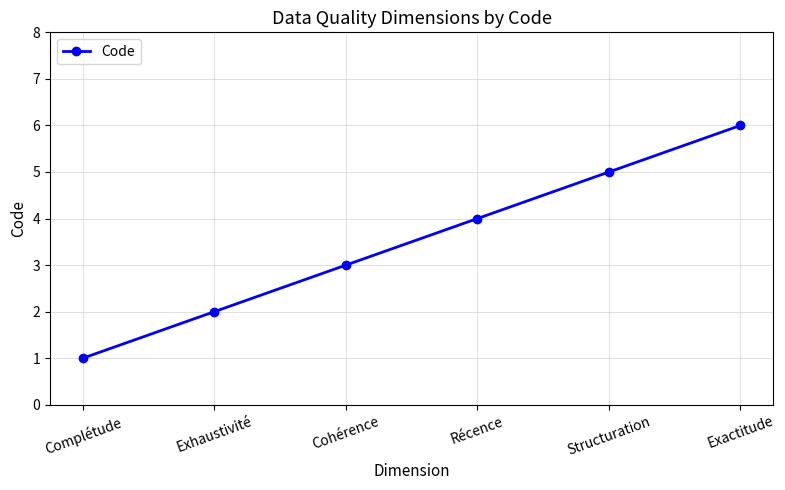

List the labels in order of value, largest first.

Exactitude, Structuration, Récence, Cohérence, Exhaustivité, Complétude